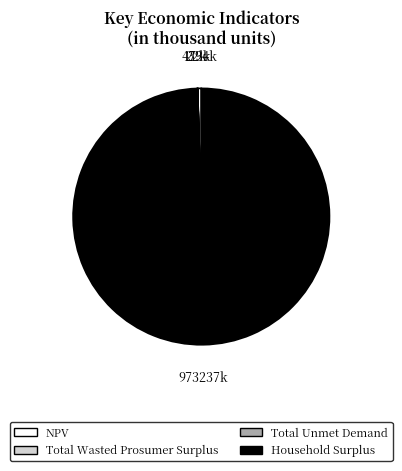

True or false: NPV accounts for 0% of the total.

True